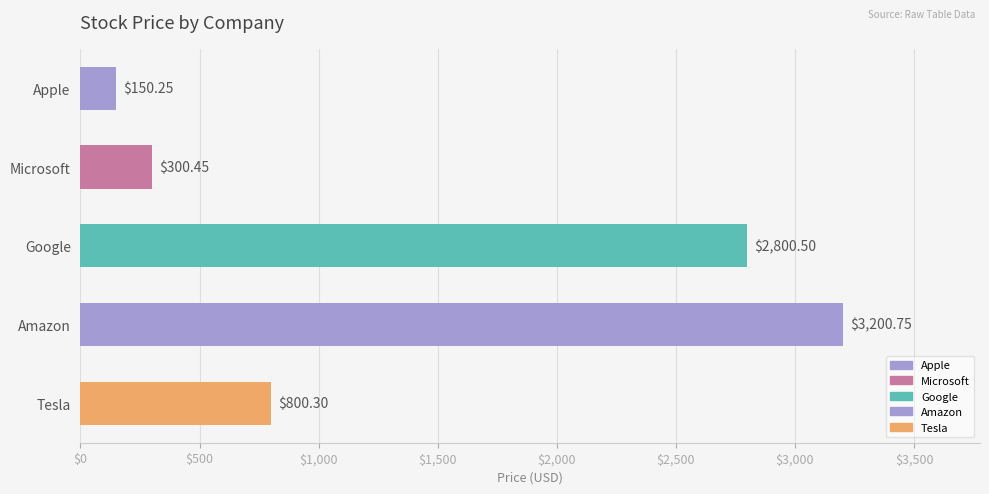

Does the chart contain stacked bars?

No